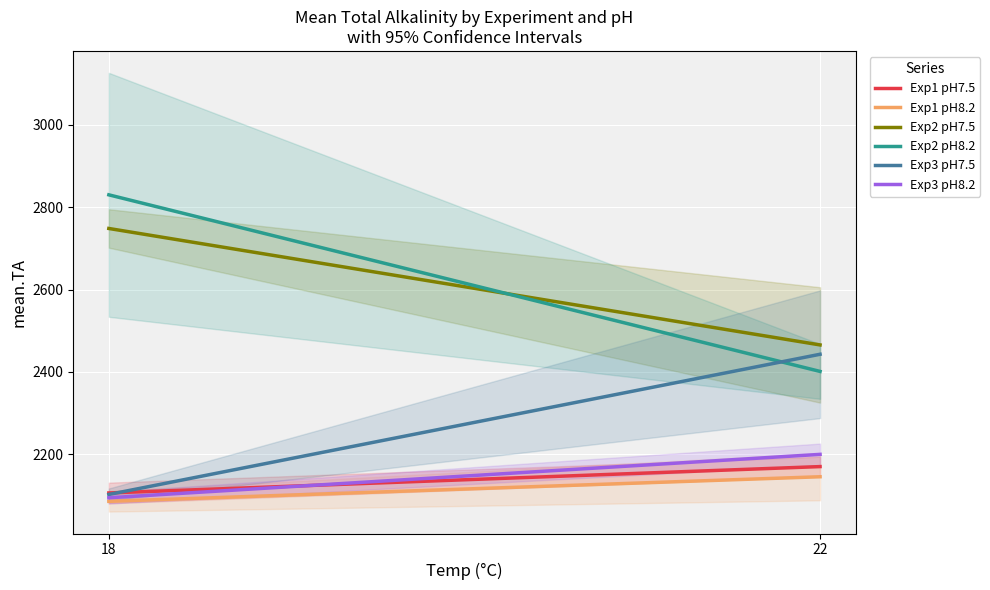

What value does the Exp3 pH7.5 series have at 22?

2443.0